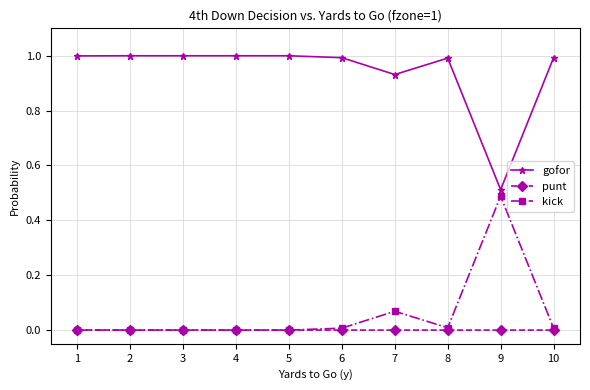

Is the value of punt at 5 greater than the value of gofor at 3?

No